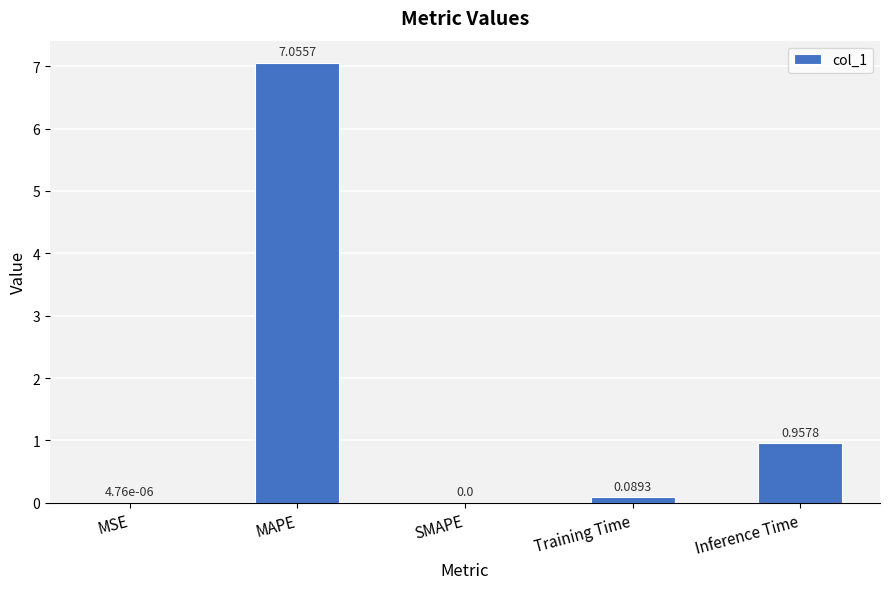

What is the change in value from MAPE to SMAPE?

-7.1